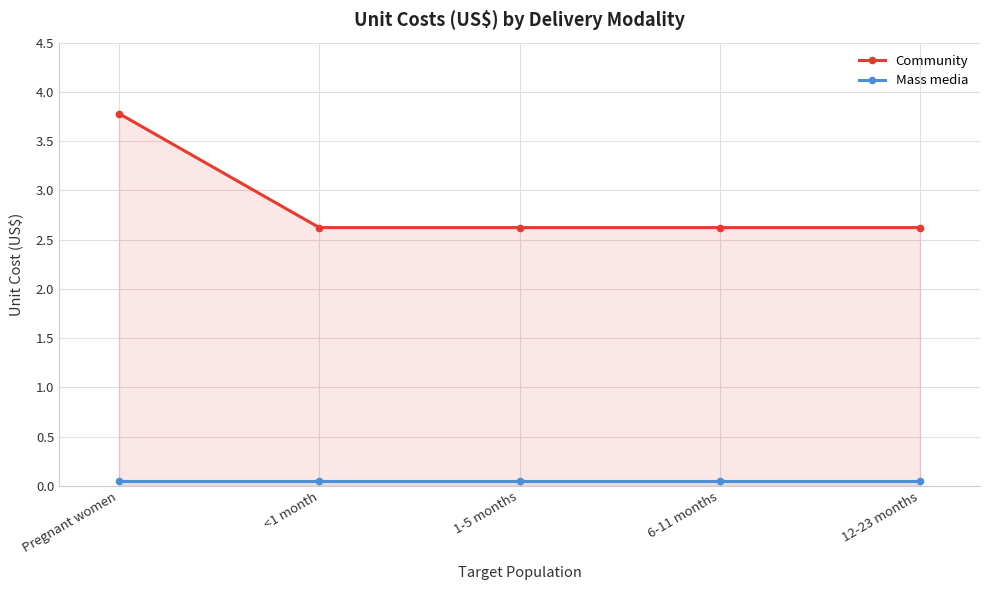

How many distinct data groups are displayed?

2